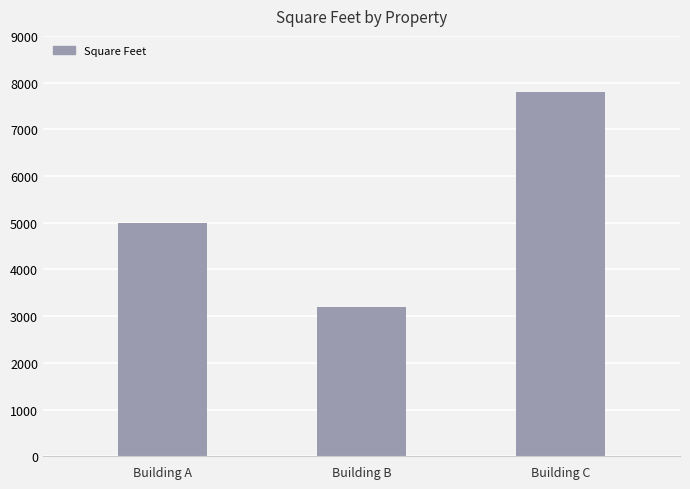

Count the values in the range 3200 to 7800.

3